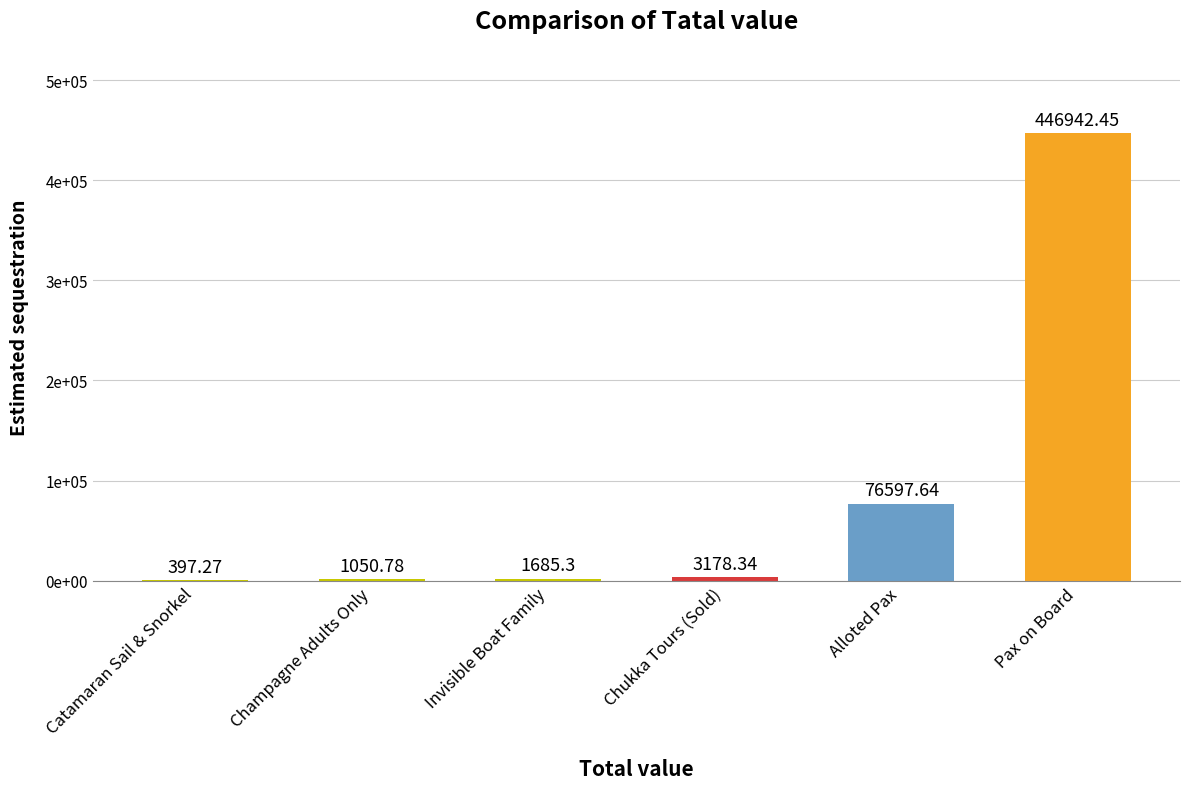

Are the bars horizontal?

No